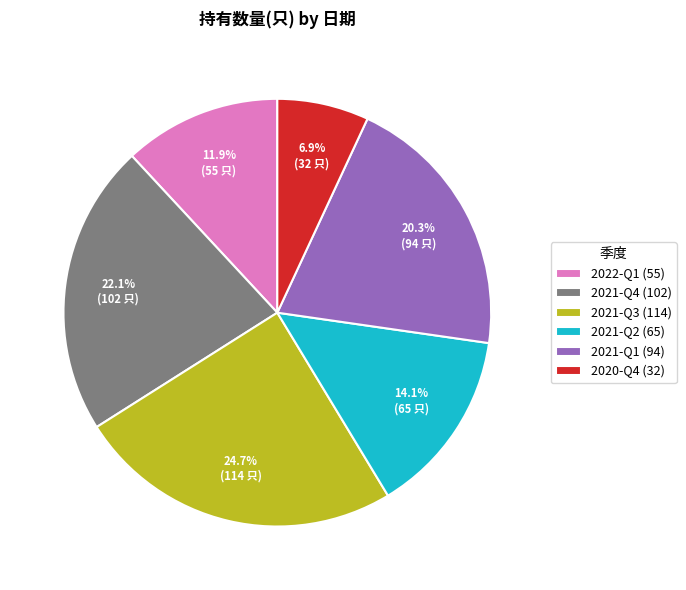

To the nearest percent, what portion does 2021-Q3 represent?

25%